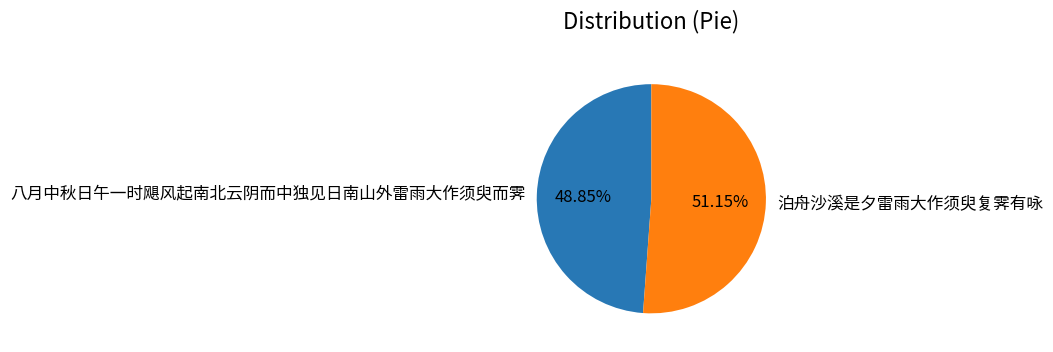

What is the total percentage of 泊舟沙溪是夕雷雨大作须臾复霁有咏 and 八月中秋日午一时飓风起南北云阴而中独见日南山外雷雨大作须臾而霁?

100.0%